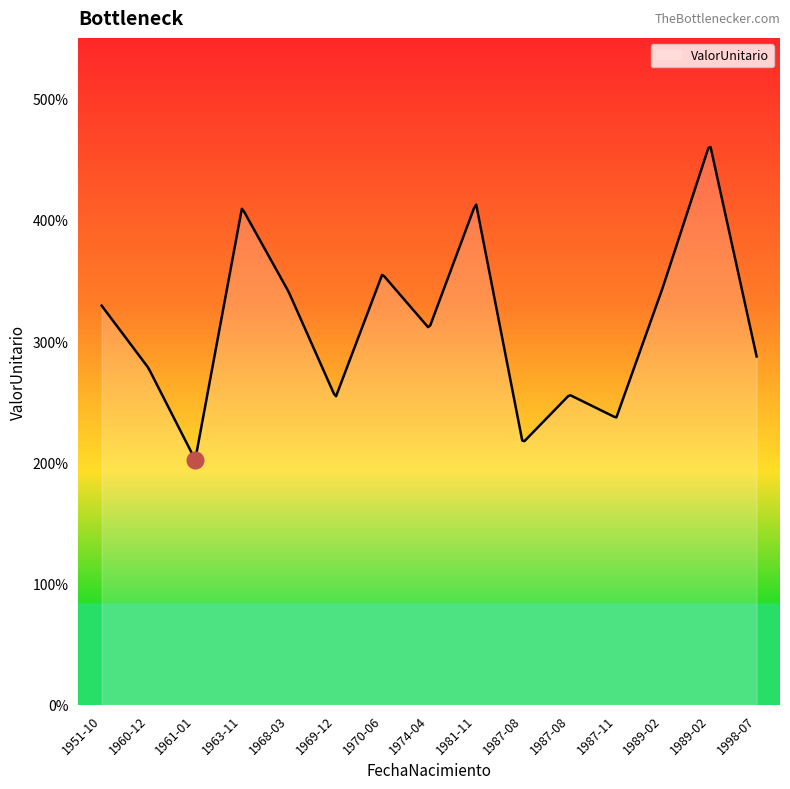

Does the chart have visible grid lines?

No